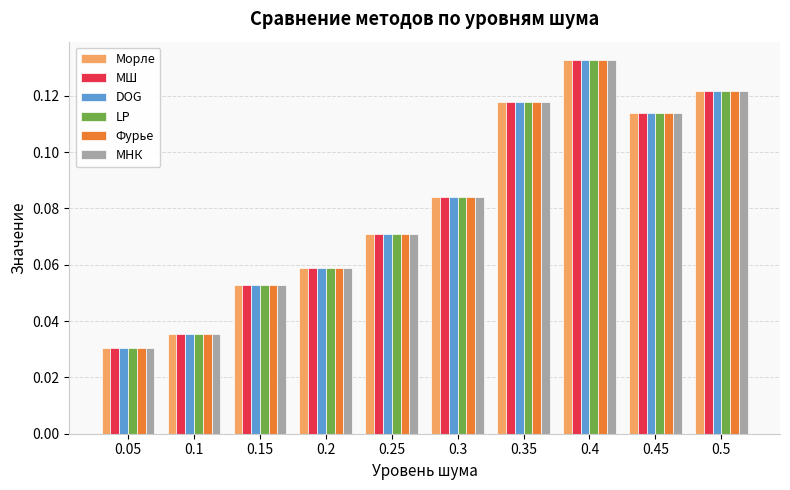

List the labels in order of LP value, largest first.

0.4, 0.5, 0.35, 0.45, 0.3, 0.25, 0.2, 0.15, 0.1, 0.05